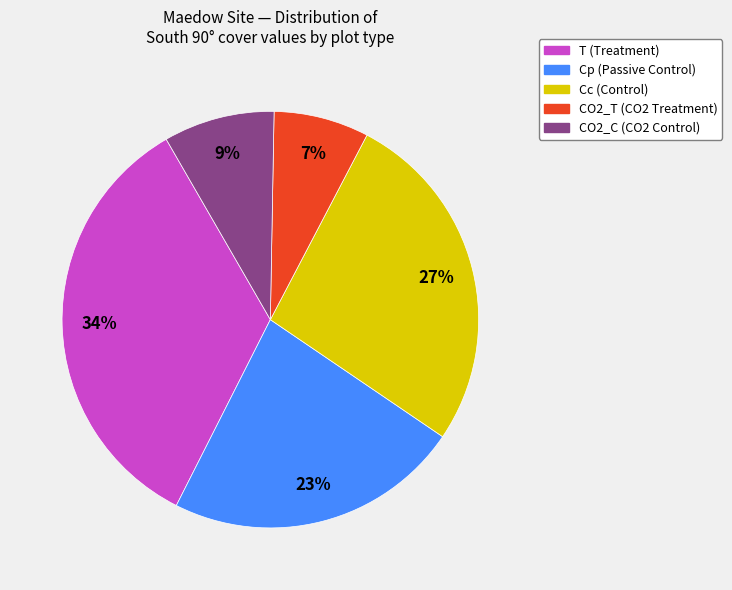

Combined, do T and Cp account for over 50%?

Yes